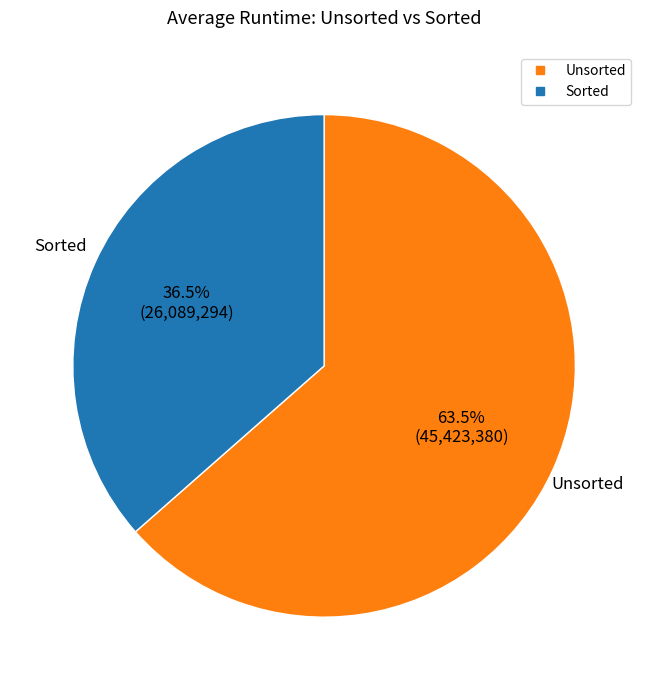

How many slices are in this pie chart?

2